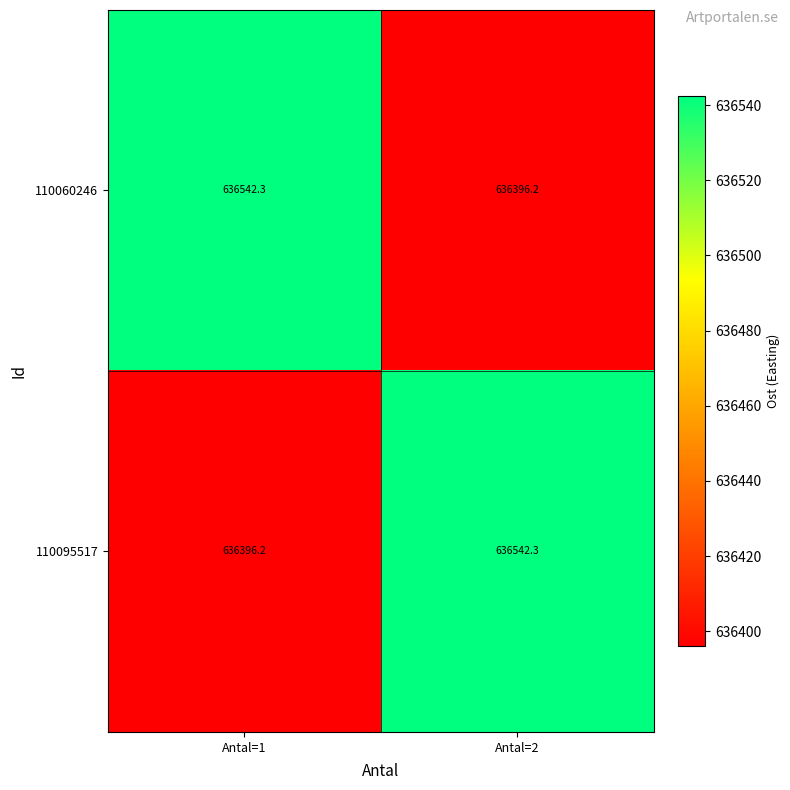

What is the difference between the highest and lowest values at Antal=2?

146.1